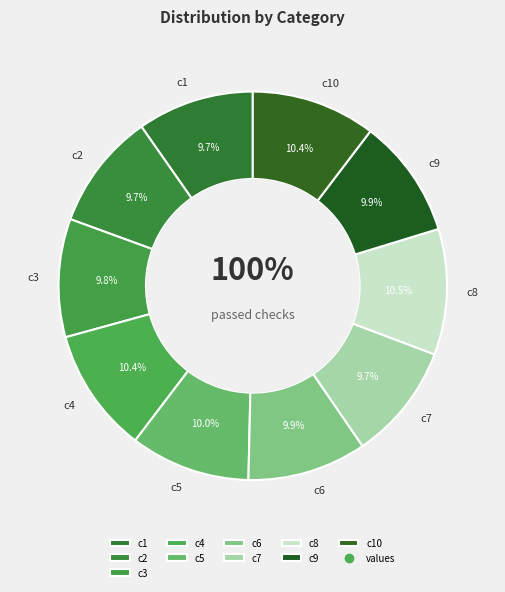

Rank the categories by value from highest to lowest.

c8, c4, c10, c5, c9, c6, c3, c1, c2, c7